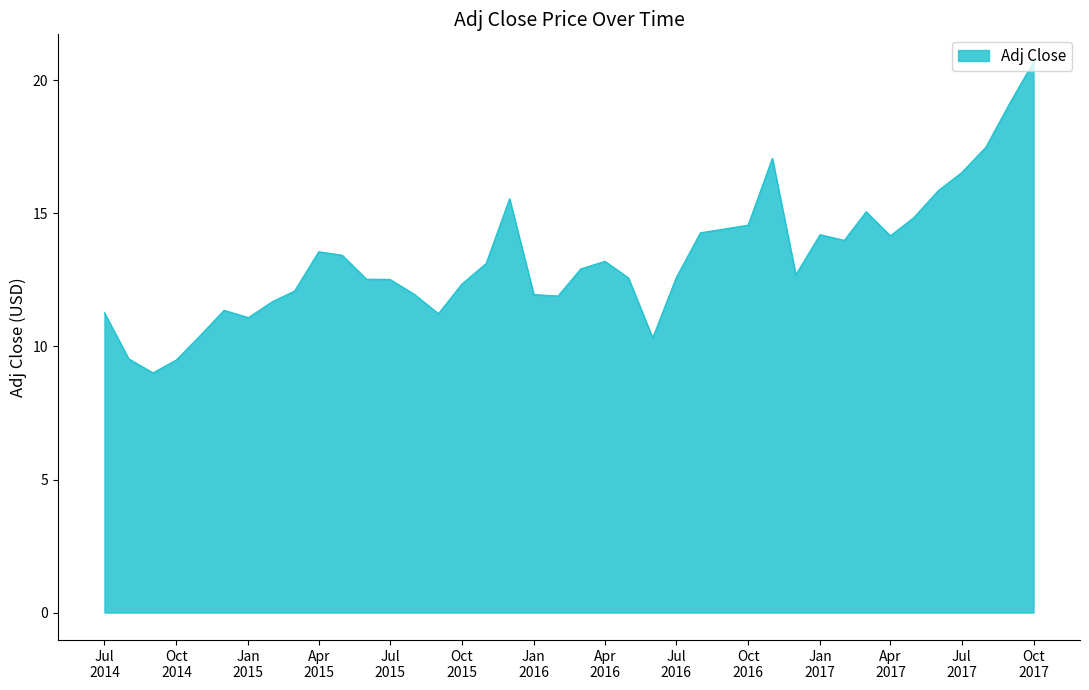

What is the difference between the maximum and minimum values?

11.7